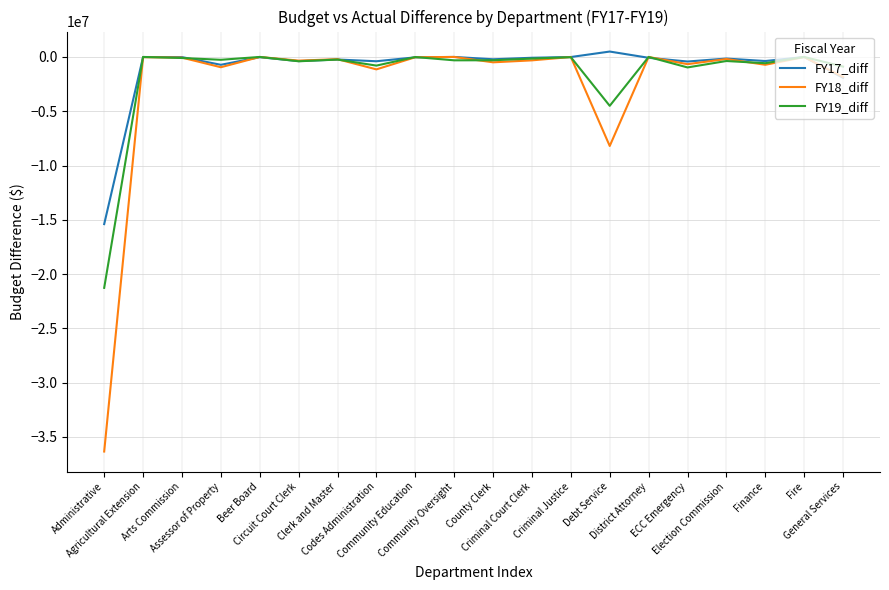

True or false: FY19_diff has a value of -4335238.3 at Administrative.

False